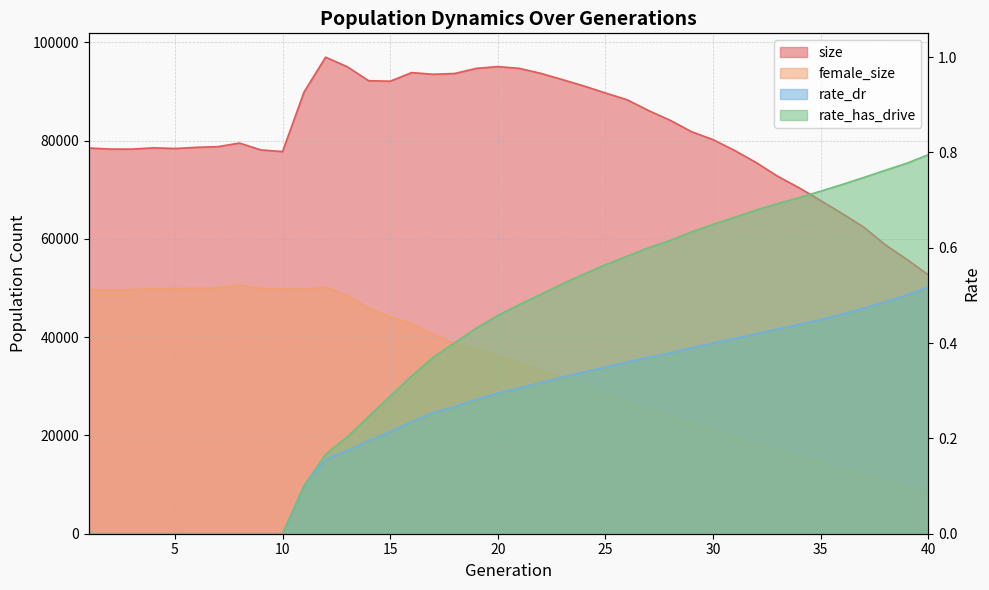

Reading left to right, what are all the values shown in this chart?

size: 1=78517.0	2=78300.0	3=78292.0	4=78551.0	5=78415.0	6=78653.0	7=78792.0	8=79523.0	9=78118.0	10=77796.0	11=89918.0	12=97006.0	13=95066.0	14=92217.0	15=92115.0	16=93865.0	17=93527.0	18=93686.0	19=94727.0	20=95090.0	21=94725.0	22=93707.0	23=92437.0	24=91143.0	25=89712.0	26=88346.0	27=86141.0	28=84175.0	29=81831.0	30=80220.0	31=78013.0	32=75556.0	33=72766.0	34=70402.0	35=67809.0	36=65184.0	37=62398.0	38=58818.0	39=55842.0	40=52699.0
female_size: 1=49664.0	2=49597.0	3=49666.0	4=49904.0	5=49912.0	6=49935.0	7=50023.0	8=50657.0	9=49923.0	10=49796.0	11=49767.0	12=50152.0	13=48553.0	14=45940.0	15=44159.0	16=42753.0	17=40528.0	18=38753.0	19=37613.0	20=36214.0	21=34795.0	22=33222.0	23=31901.0	24=30245.0	25=28462.0	26=26953.0	27=25237.0	28=23912.0	29=22545.0	30=21017.0	31=19625.0	32=18261.0	33=16836.0	34=15642.0	35=14400.0	36=13289.0	37=11939.0	38=10677.0	39=9412.0	40=8278.0
rate_dr: 1=0.0	2=0.0	3=0.0	4=0.0	5=0.0	6=0.0	7=0.0	8=0.0	9=0.0	10=0.0	11=0.1	12=0.2	13=0.2	14=0.2	15=0.2	16=0.2	17=0.3	18=0.3	19=0.3	20=0.3	21=0.3	22=0.3	23=0.3	24=0.3	25=0.3	26=0.4	27=0.4	28=0.4	29=0.4	30=0.4	31=0.4	32=0.4	33=0.4	34=0.4	35=0.4	36=0.5	37=0.5	38=0.5	39=0.5	40=0.5
rate_has_drive: 1=0.0	2=0.0	3=0.0	4=0.0	5=0.0	6=0.0	7=0.0	8=0.0	9=0.0	10=0.0	11=0.1	12=0.2	13=0.2	14=0.2	15=0.3	16=0.3	17=0.4	18=0.4	19=0.4	20=0.5	21=0.5	22=0.5	23=0.5	24=0.5	25=0.6	26=0.6	27=0.6	28=0.6	29=0.6	30=0.6	31=0.7	32=0.7	33=0.7	34=0.7	35=0.7	36=0.7	37=0.7	38=0.8	39=0.8	40=0.8